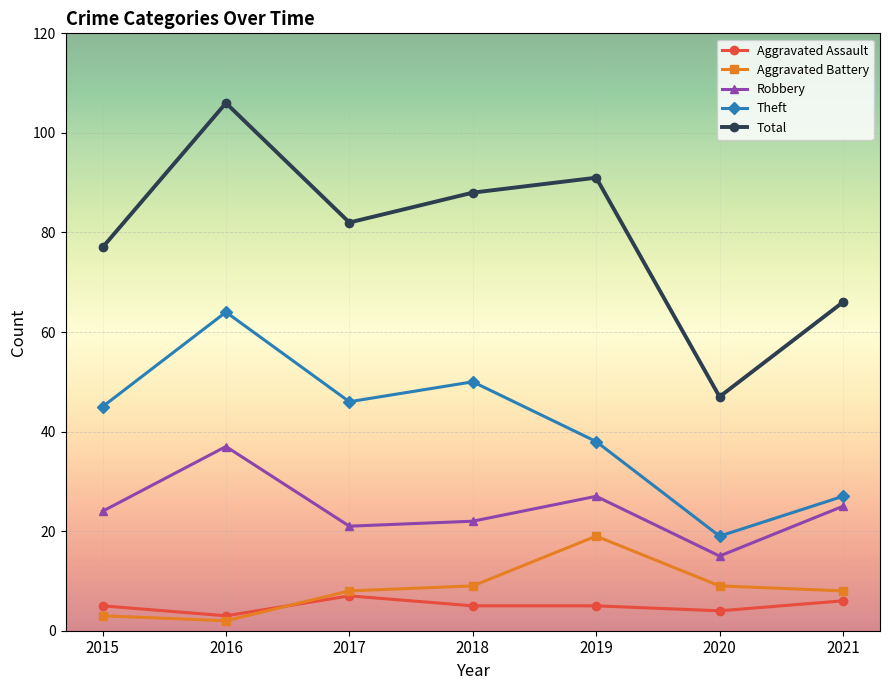

Between 2018 and 2020, which series saw the biggest shift?

Total